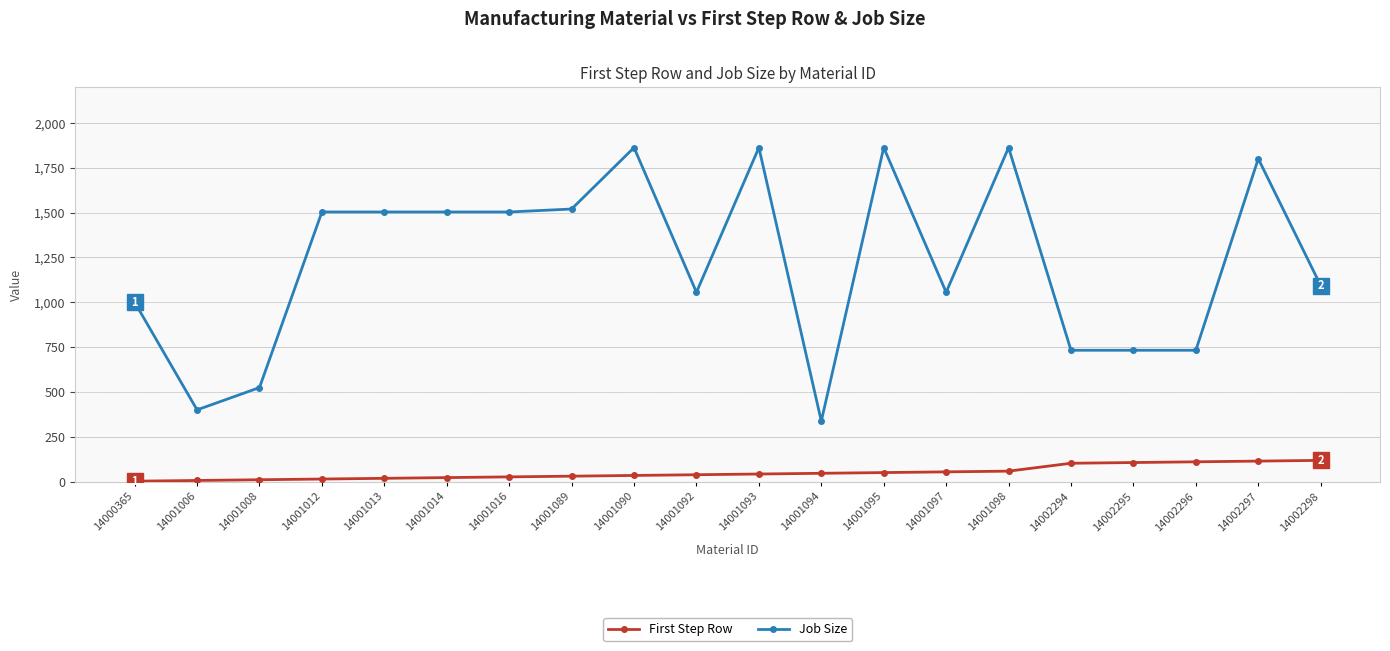

What is the sum of the Job Size values at 14000365 and 14001093?

2862.2